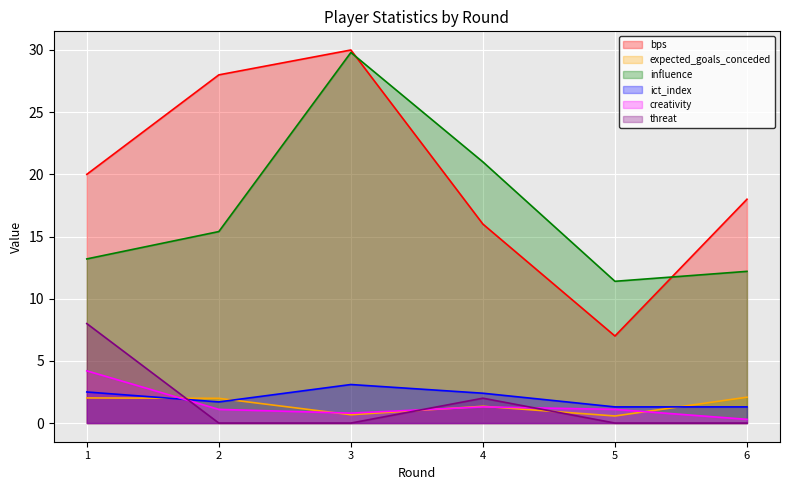

True or false: threat and influence cross at least once.

False